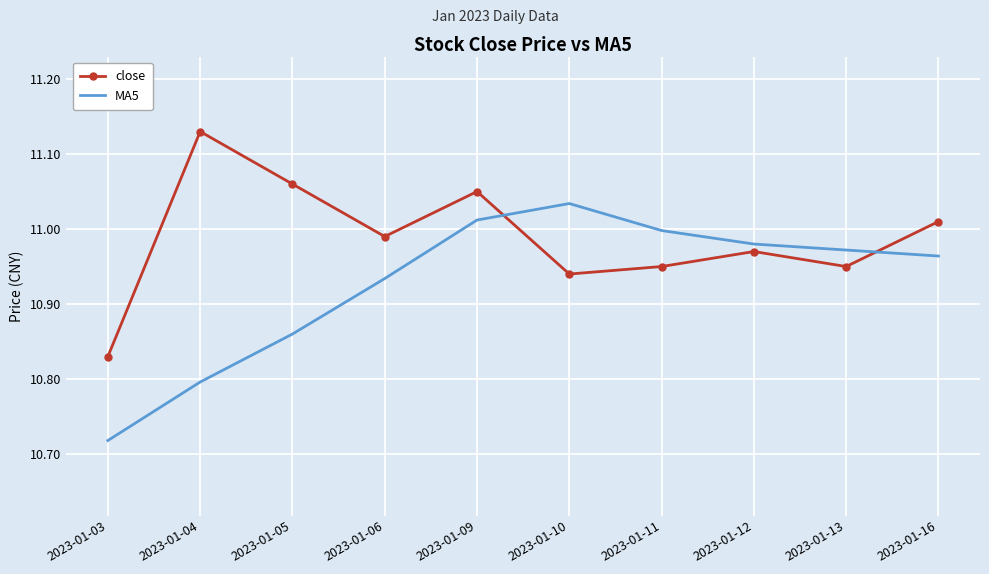

The close series shows 6.8 at 2023-01-16. True or false?

False